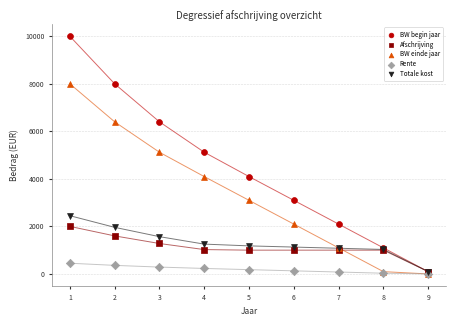

Which series contains the highest Y value?

BW begin jaar